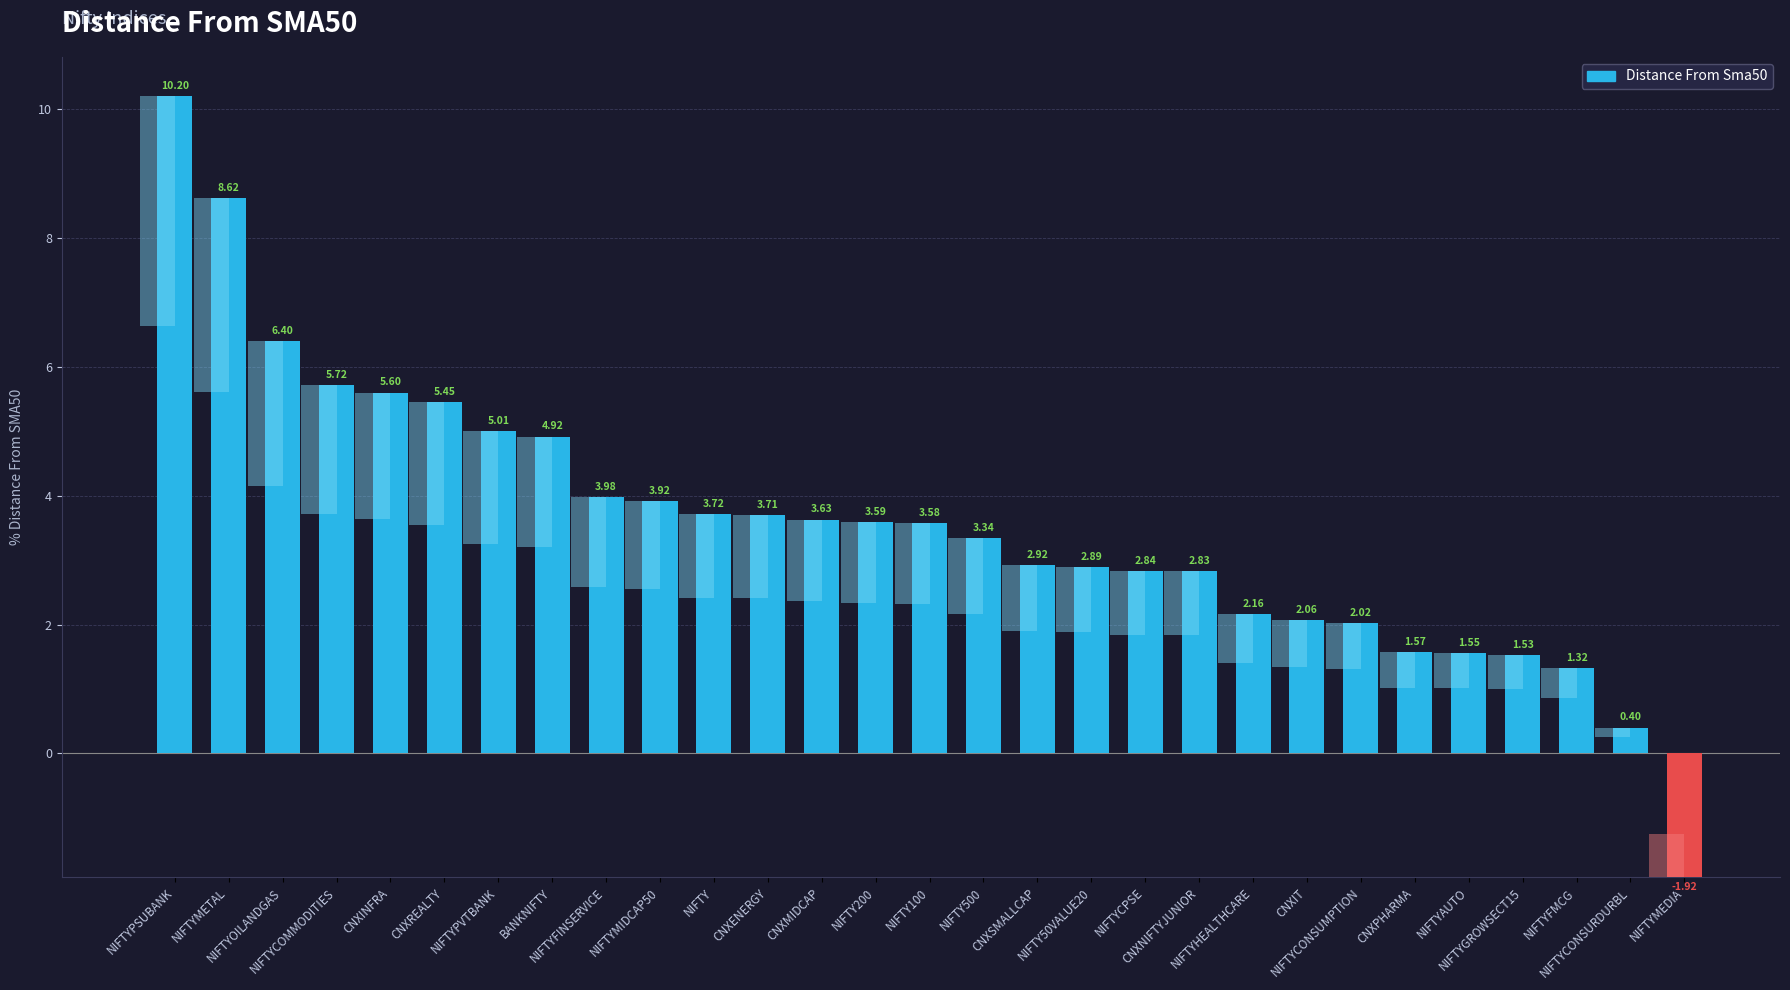

How many bars are there in total?

29